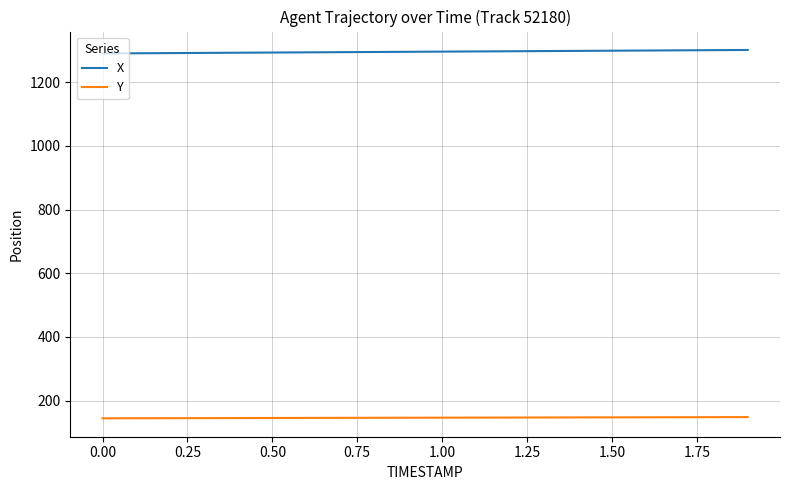

True or false: X and Y intersect in this chart.

False